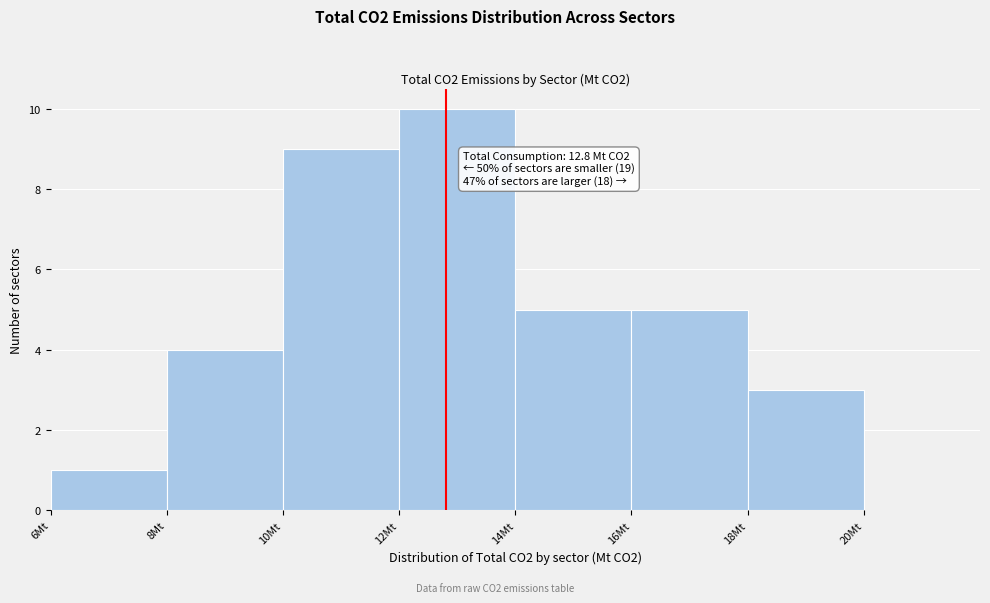

Over which range of the x-axis is the bar tallest?

12 to 14